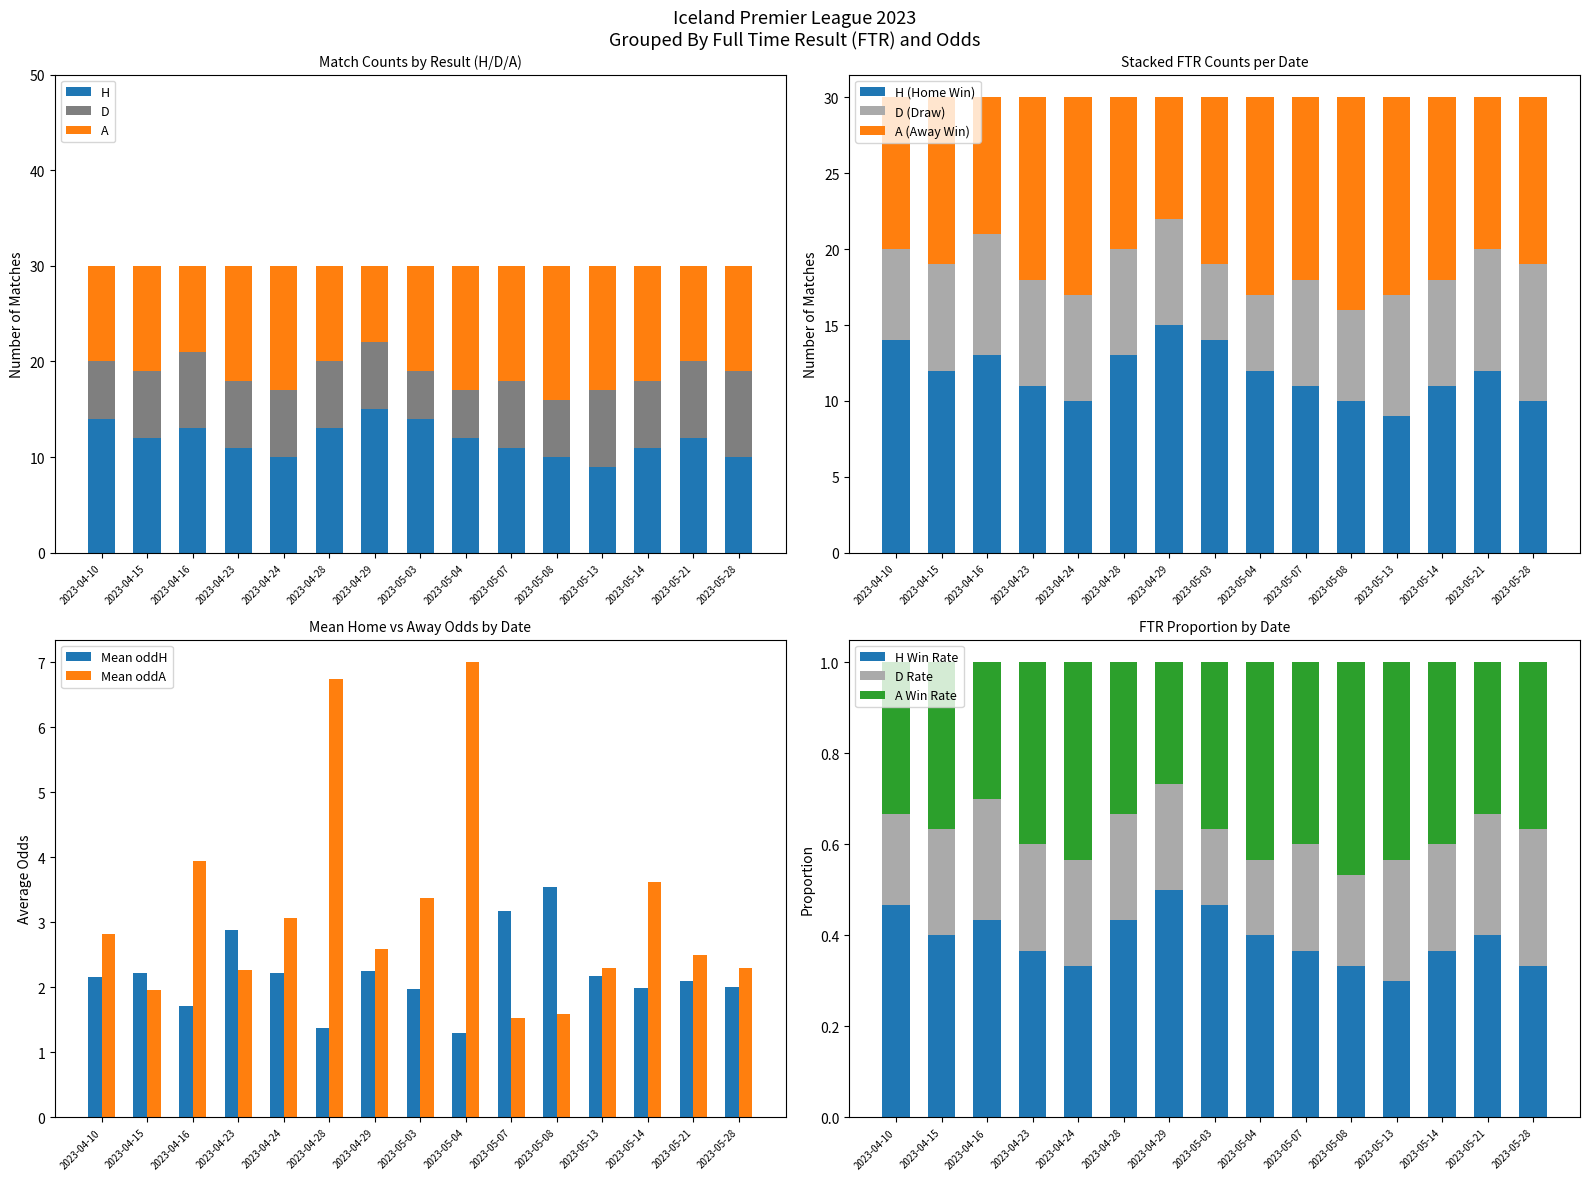

What is the sum of the H values at 2023-05-03 and 2023-04-23?

25